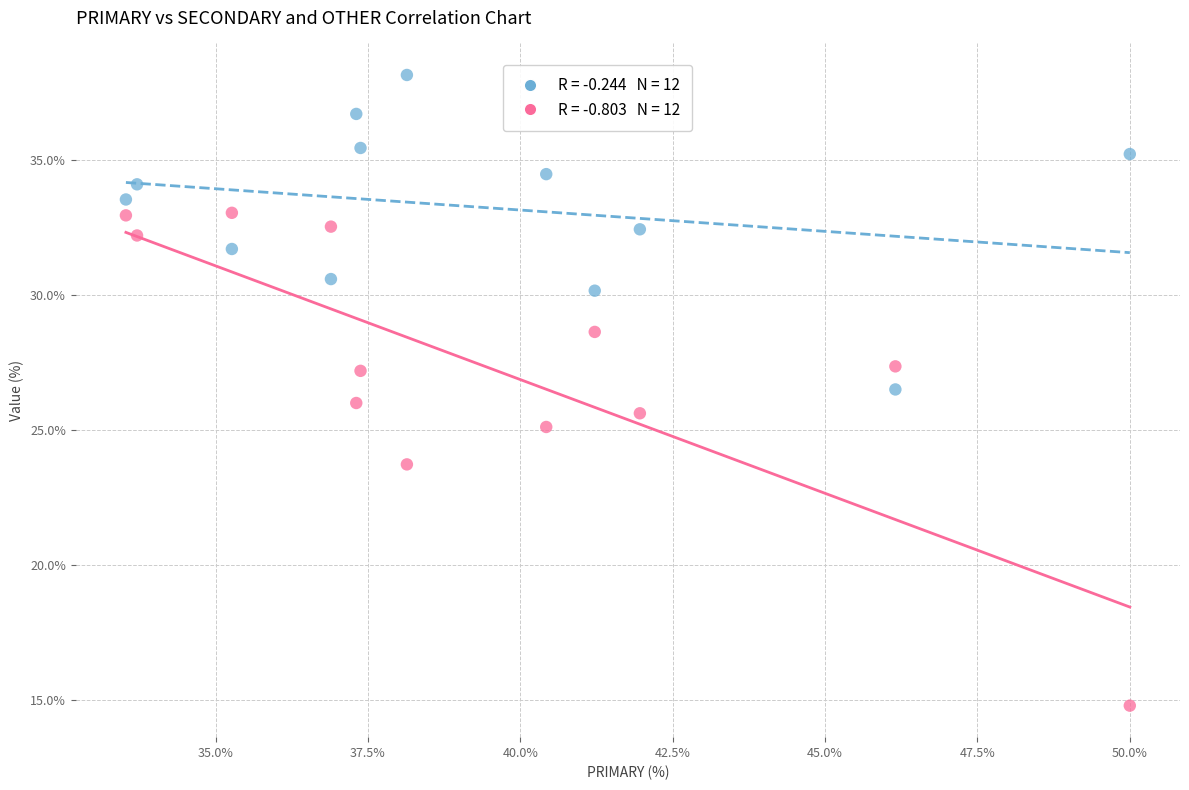

Across all data points, what is the range of X values (max minus min)?

16.5